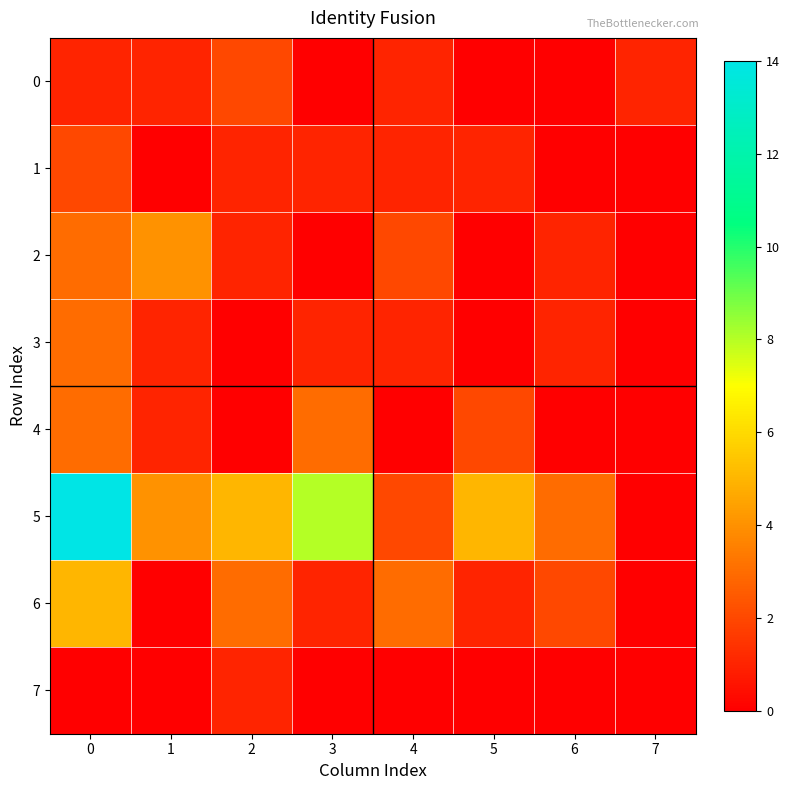

Reading left to right, list all the values displayed in this chart.

0: 0=1	1=1	2=2	3=0	4=1	5=0	6=0	7=1
1: 0=2	1=0	2=1	3=1	4=1	5=1	6=0	7=0
2: 0=3	1=4	2=1	3=0	4=2	5=0	6=1	7=0
3: 0=3	1=1	2=0	3=1	4=1	5=0	6=1	7=0
4: 0=3	1=1	2=0	3=3	4=0	5=2	6=0	7=0
5: 0=14	1=4	2=5	3=8	4=2	5=5	6=3	7=0
6: 0=5	1=0	2=3	3=1	4=3	5=1	6=2	7=0
7: 0=0	1=0	2=1	3=0	4=0	5=0	6=0	7=0